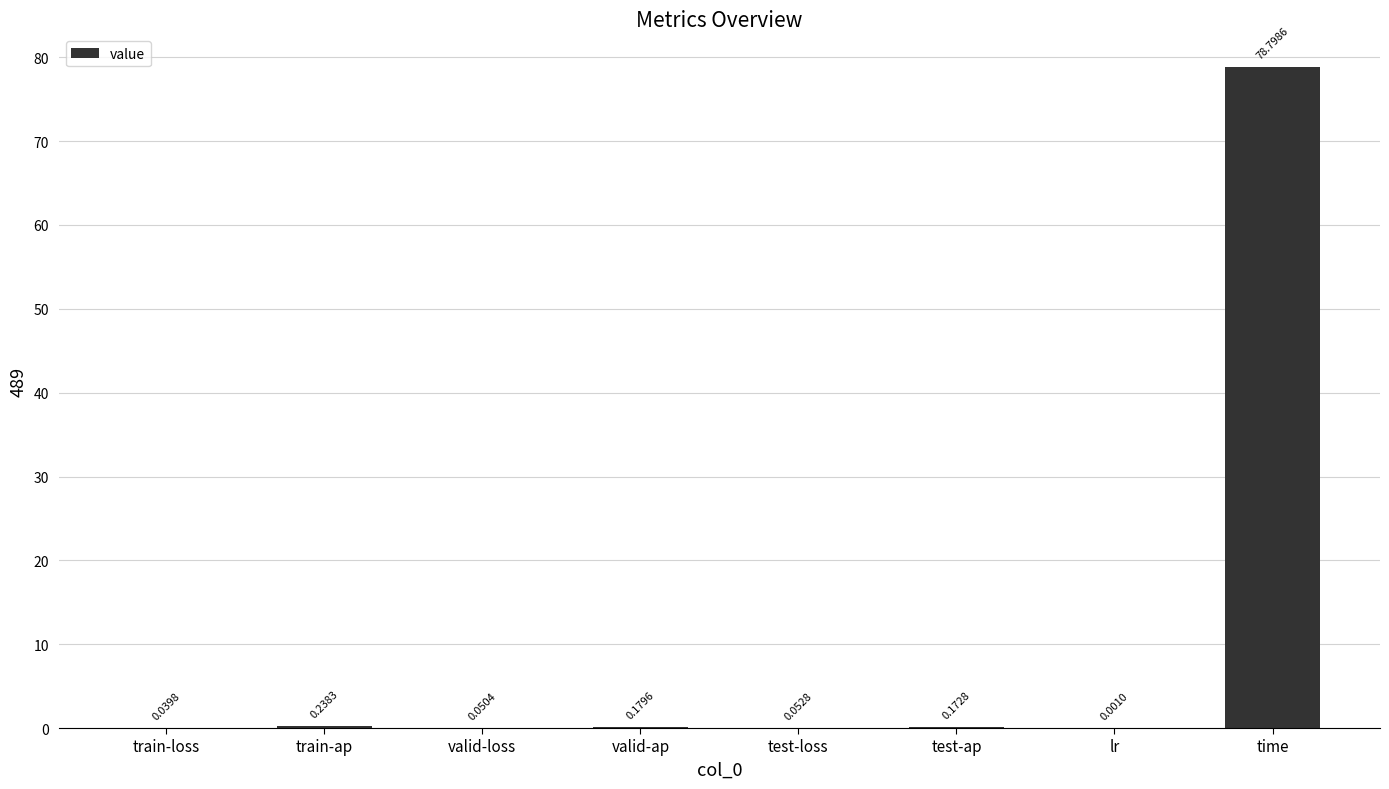

Where is the data nearest to the value 39?

train-ap